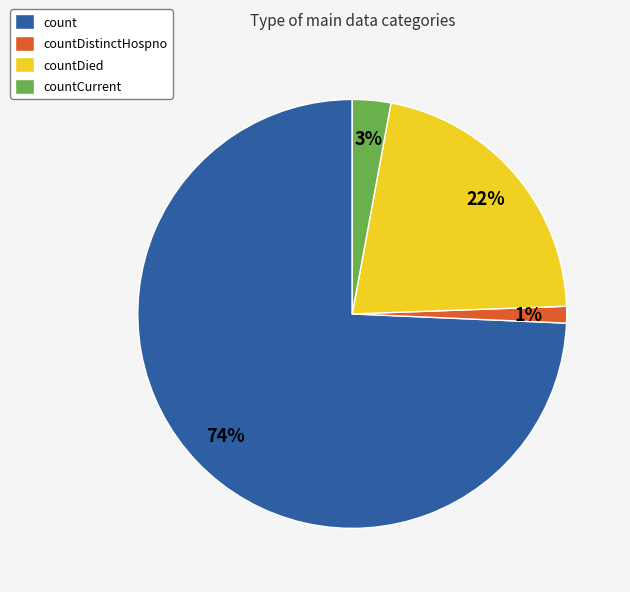

Combined, do countCurrent and countDistinctHospno account for over 50%?

No